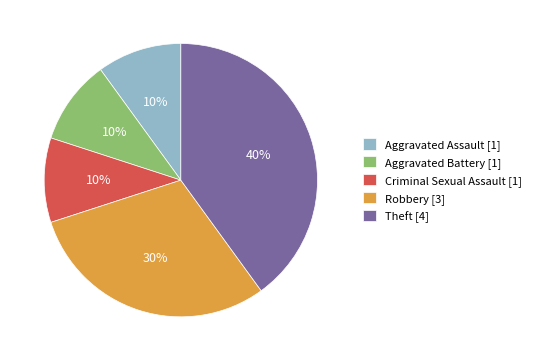

To the nearest percent, what is the combined percentage of Theft and Robbery?

70%